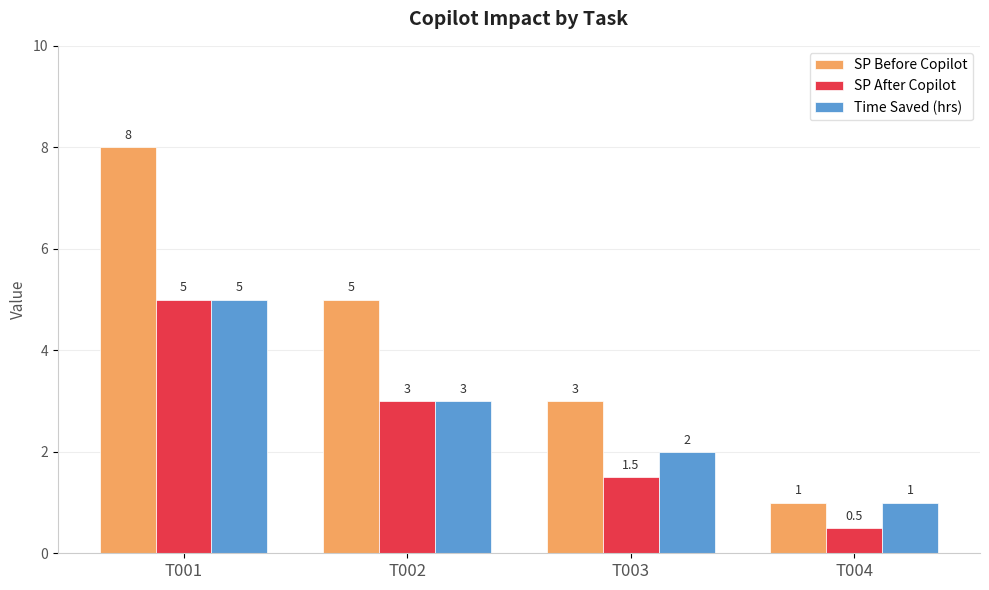

How many groups of bars are there?

4